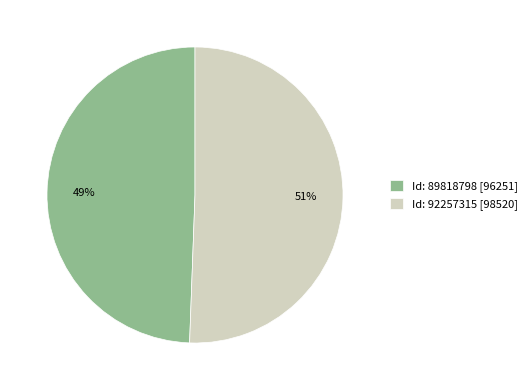

How many slices are in this pie chart?

2